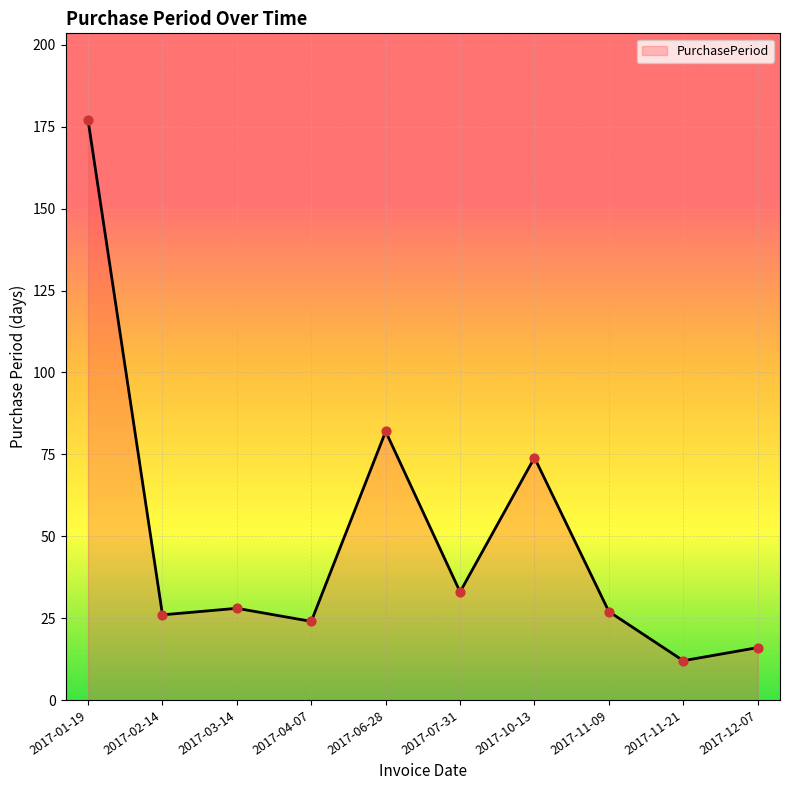

Approximately how many times larger is the value at 2017-11-09 compared to 2017-03-14?

1.0